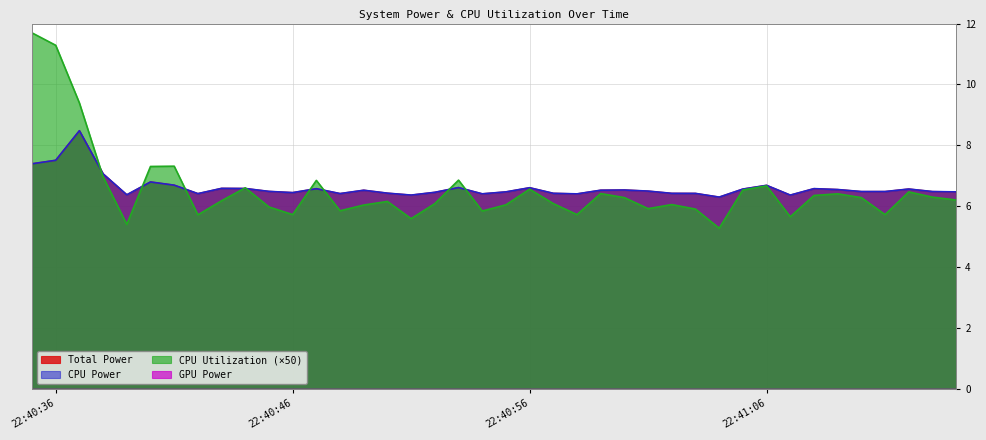

True or false: Total Power and CPU Power intersect in this chart.

False